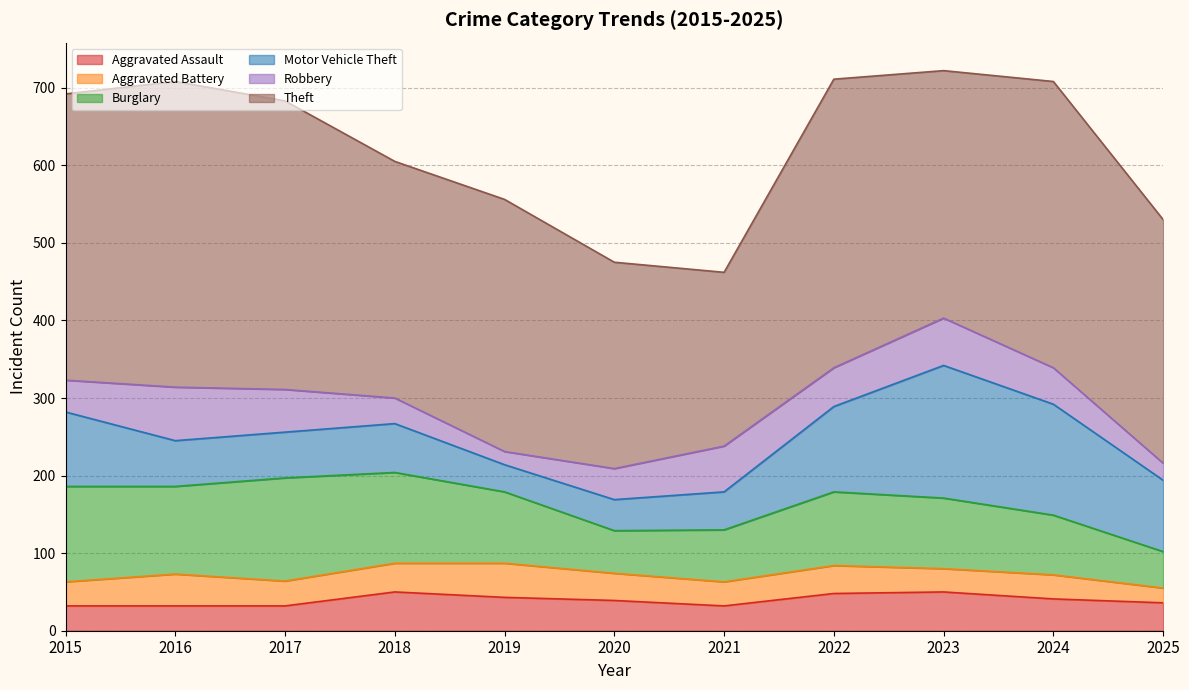

Which label corresponds to the smallest value in the chart?

2019